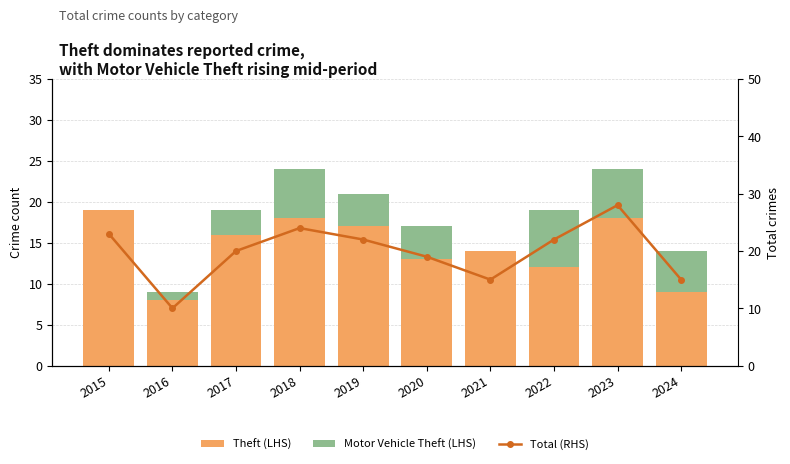

What is the difference between the maximum and second lowest values in the Motor Vehicle Theft (LHS) series?

7